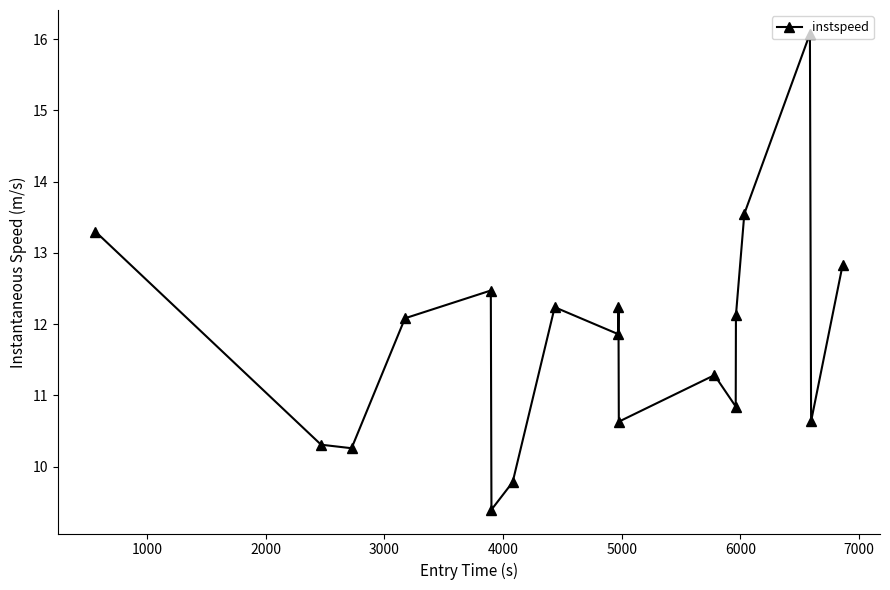

What is the value of the 12th point from the left?

11.3